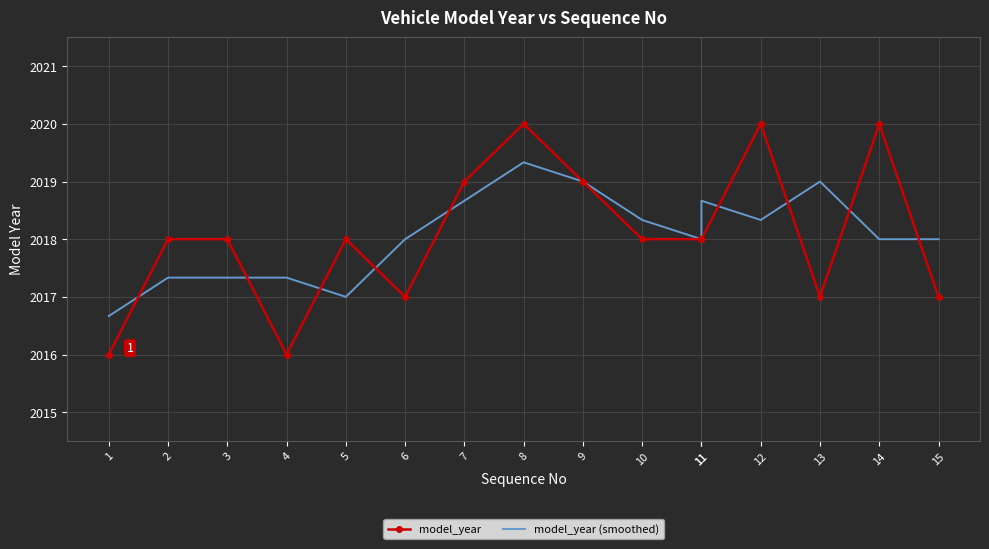

Which label corresponds to the largest value in the chart?

8